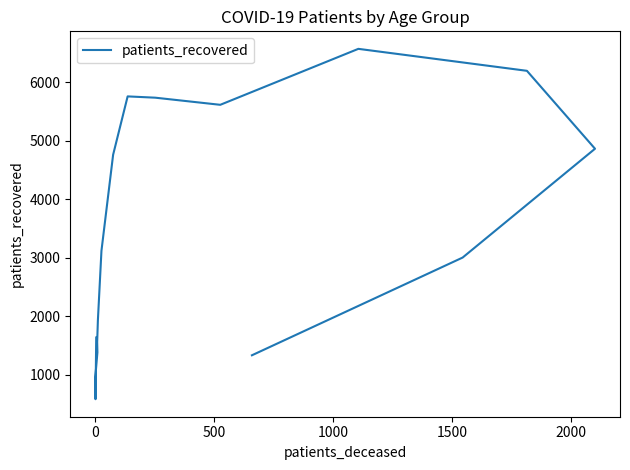

What is the smallest value displayed?

578